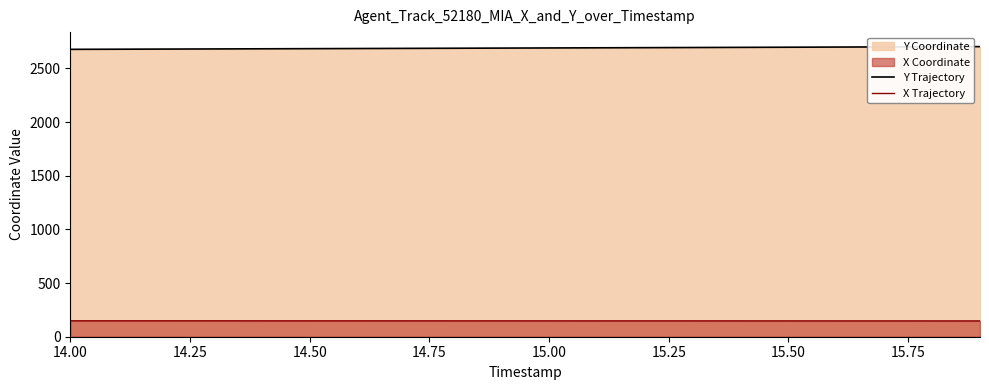

True or false: Y Trajectory and X Trajectory cross at least once.

False